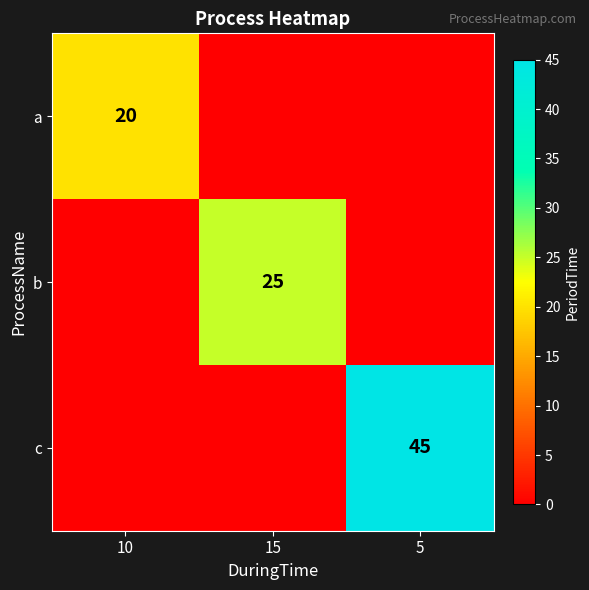

The value of a at 10 is 13. True or false?

False